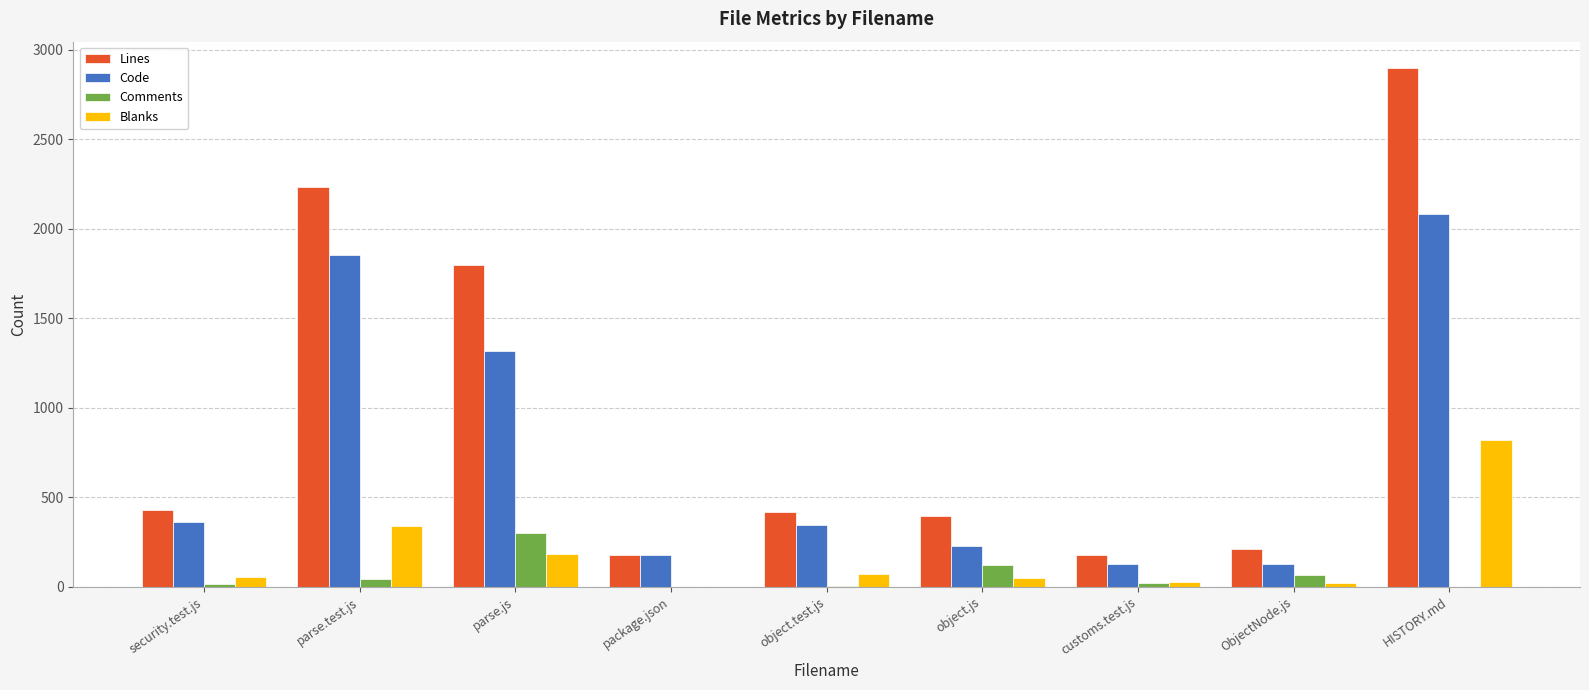

Which series changed the most between parse.test.js and HISTORY.md?

Lines